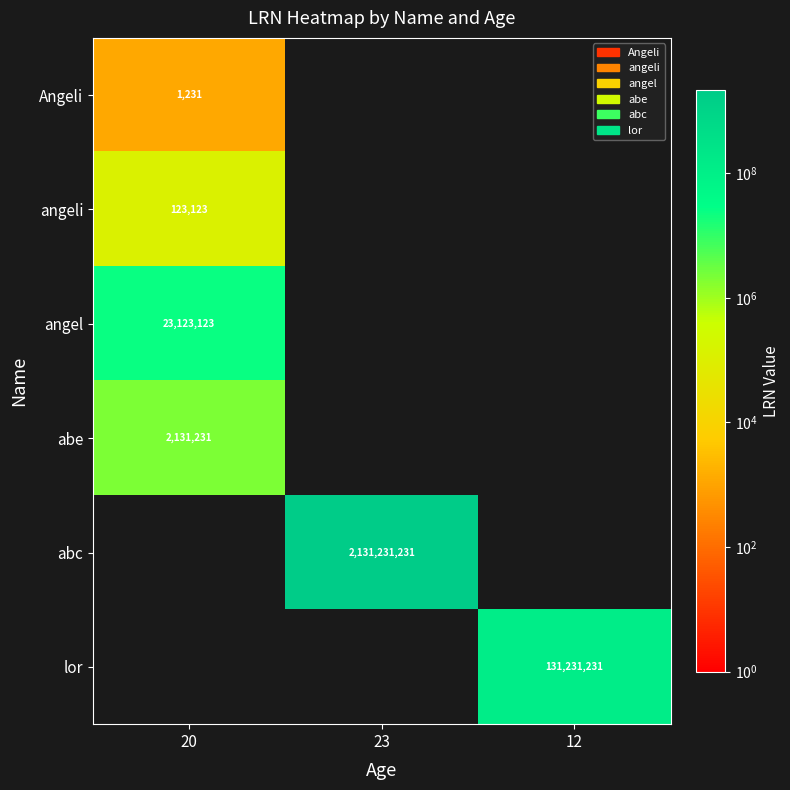

Is it true that Angeli equals 1231 at 20?

True